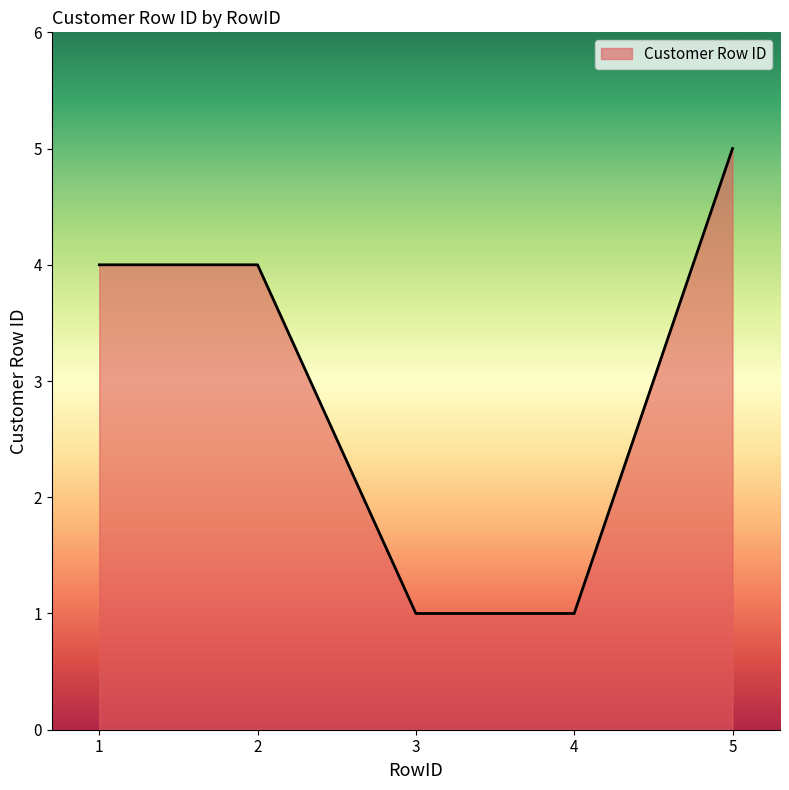

What is the change in value from 2 to 5?

+1